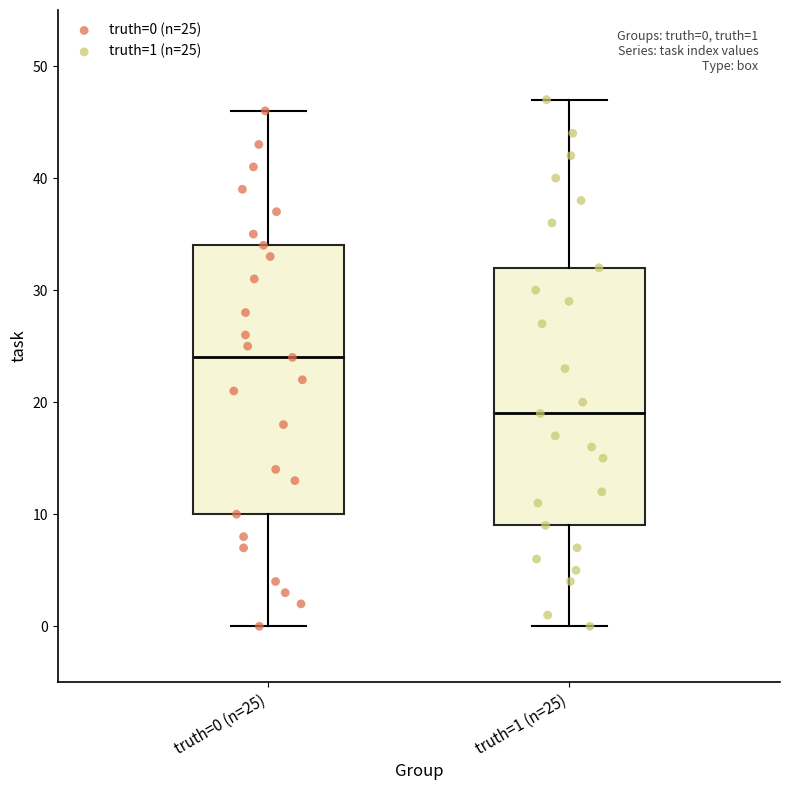

Comparing the boxes themselves (not the whiskers), which one is the tallest?

truth=0 (n=25)